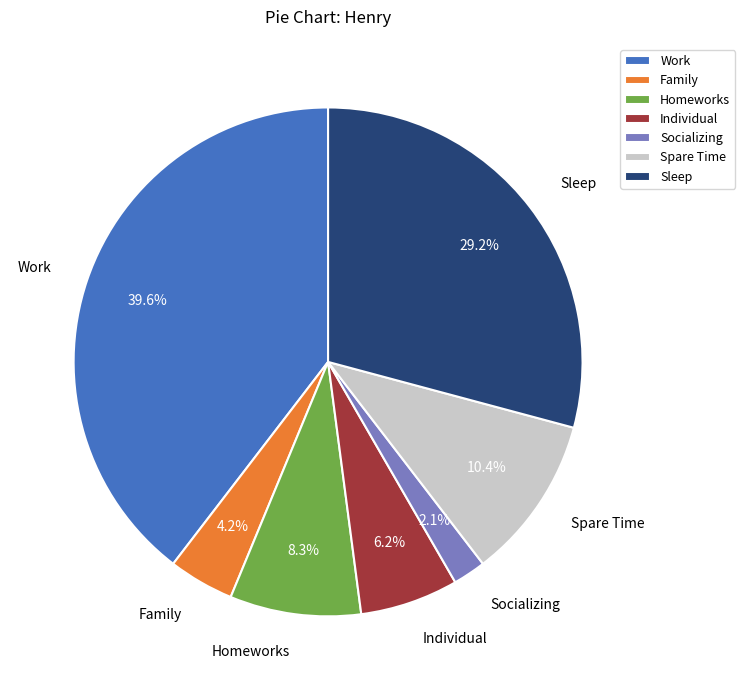

What is the smallest slice in the pie chart?

Socializing